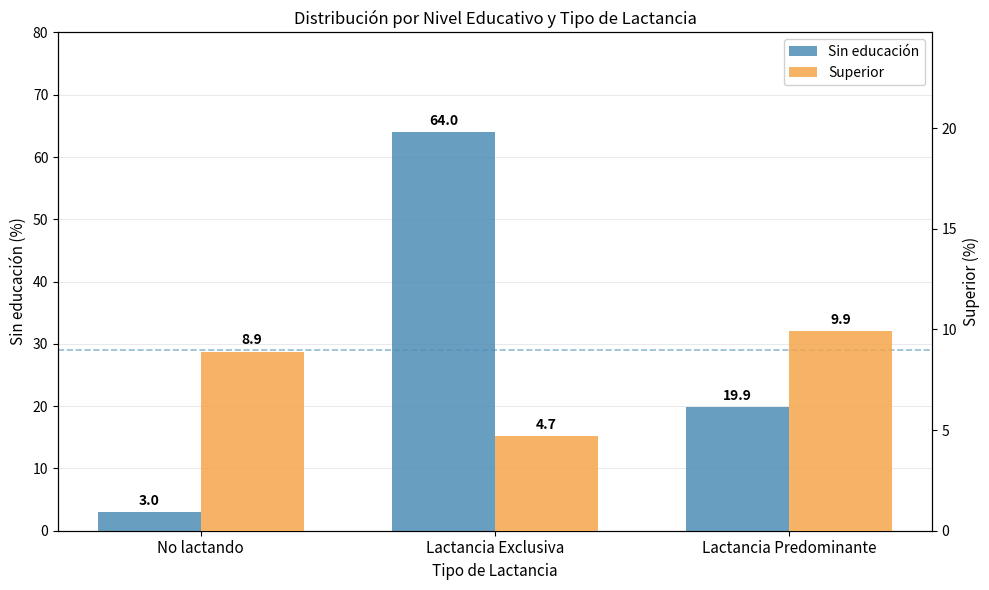

What is the label of the 2nd bar from the left?

Lactancia Exclusiva